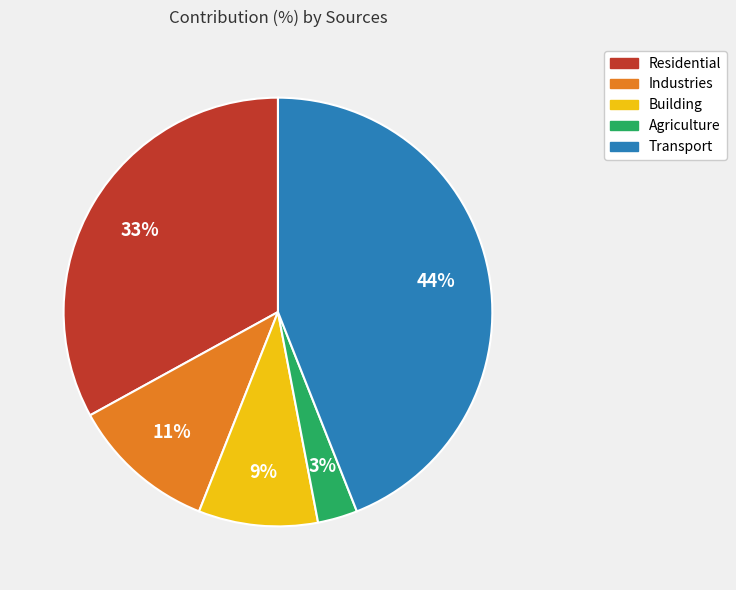

To the nearest percent, what portion does Transport represent?

44%